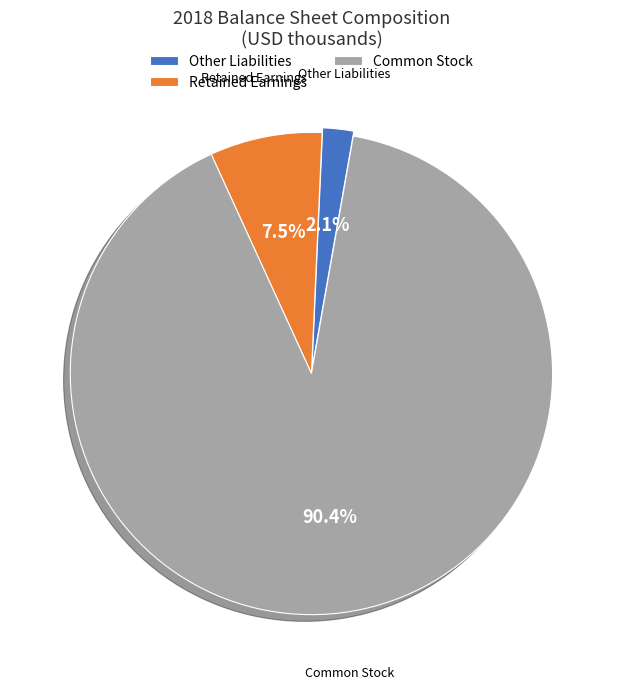

True or false: Common Stock accounts for 83% of the total.

False